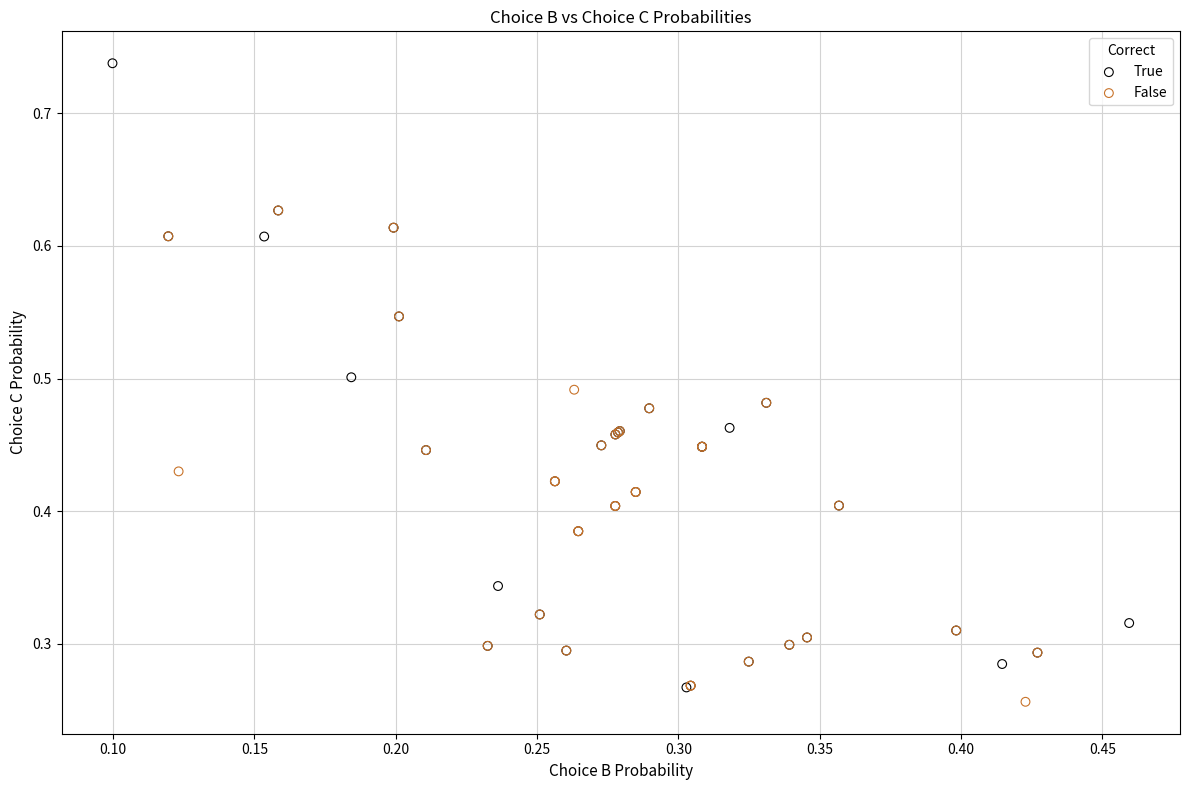

What are all the series names shown in the legend?

True, False